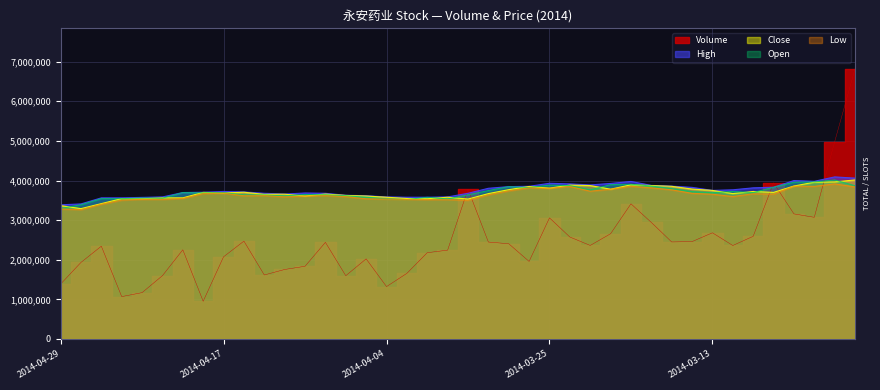

How many interior local valleys does the Open series have?

9